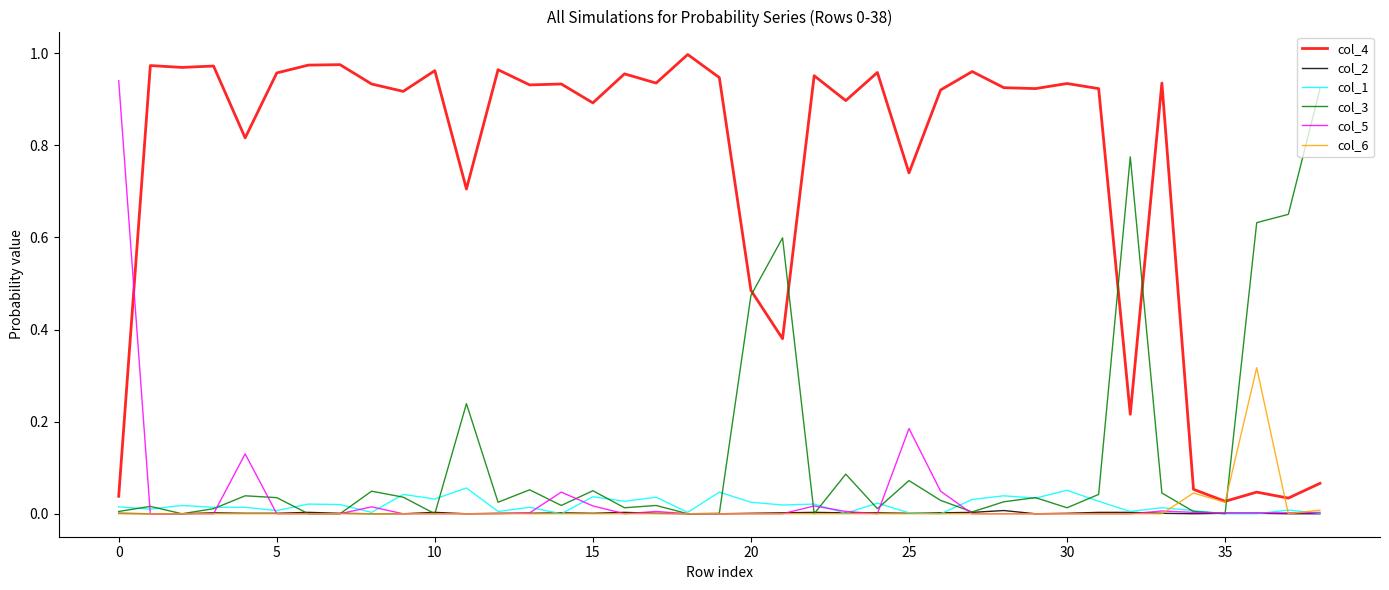

Does the chart have visible grid lines?

No